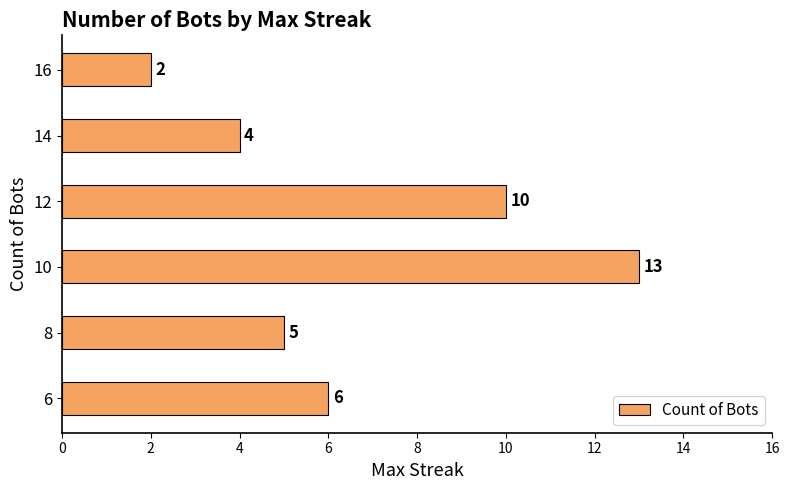

Which label corresponds to the largest value in the chart?

10